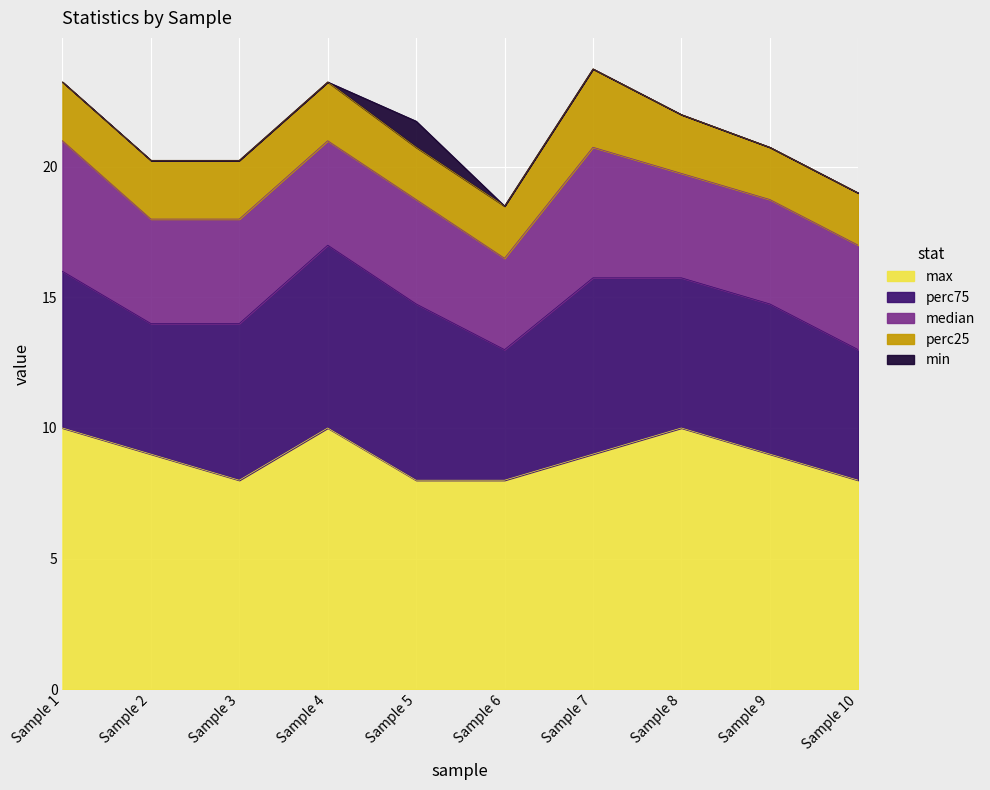

True or false: perc25 and max cross at least once.

False